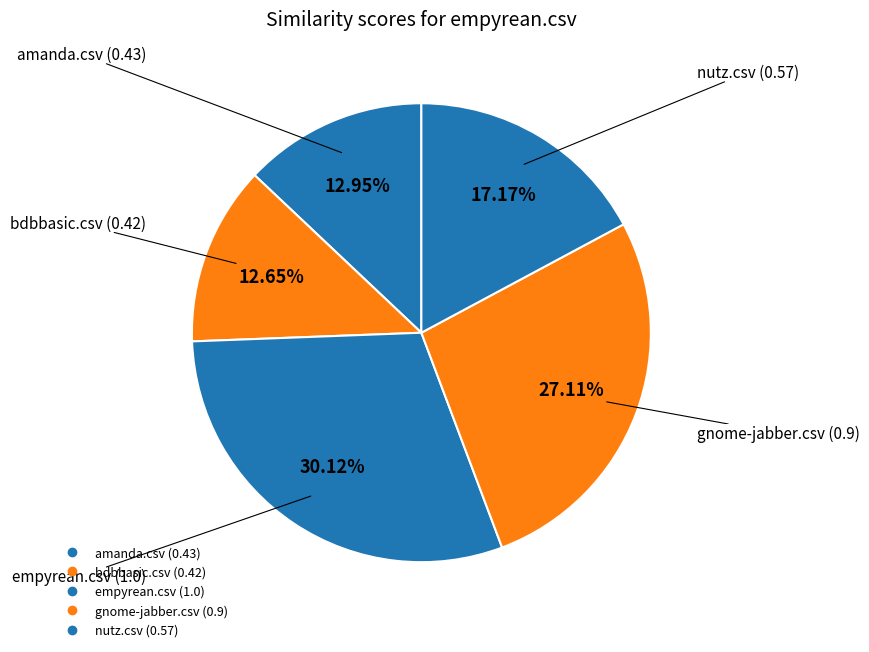

Which has a higher value, gnome-jabber.csv or nutz.csv?

gnome-jabber.csv